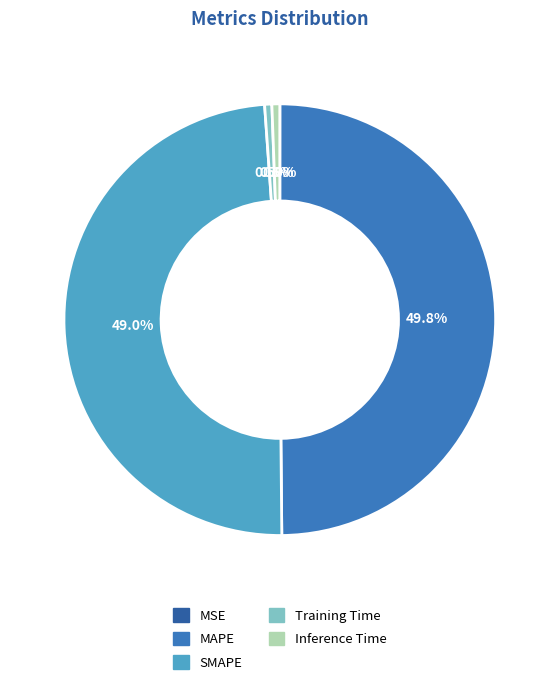

Is the sum of MAPE and Inference Time greater than half?

Yes